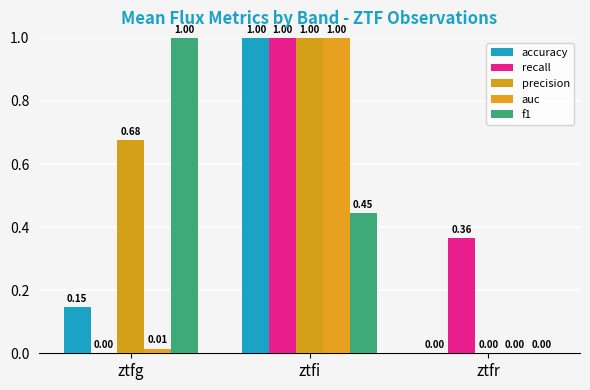

How many series are shown in this chart?

5